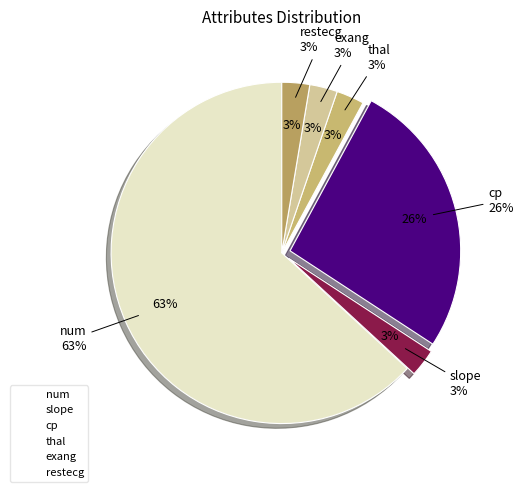

Is the sum of num and restecg greater than half?

Yes